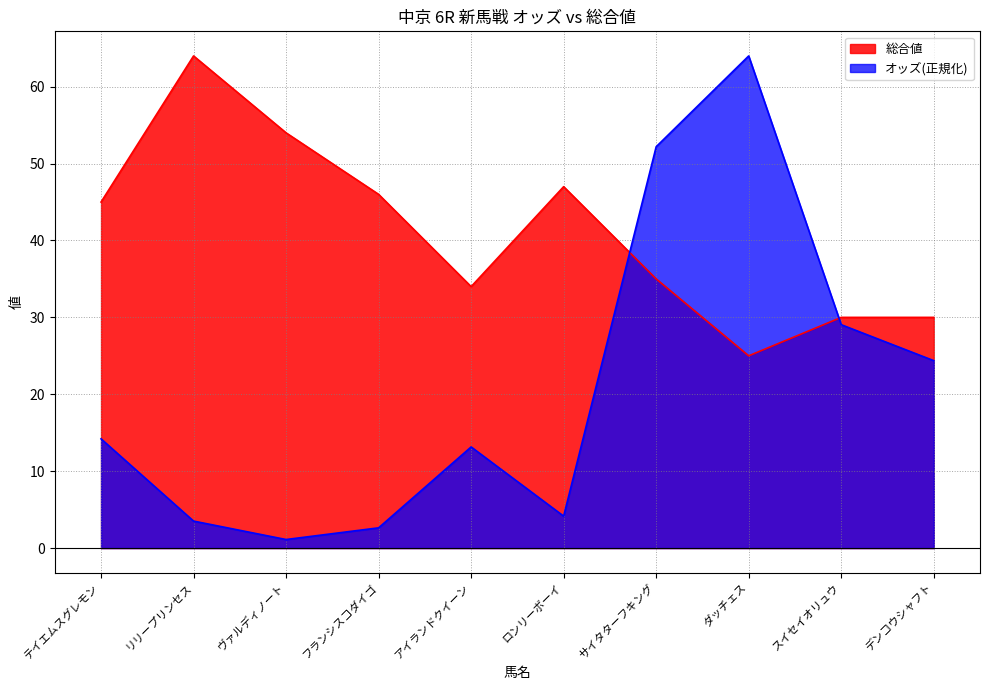

At how many categories does at least one series exceed 31?

8